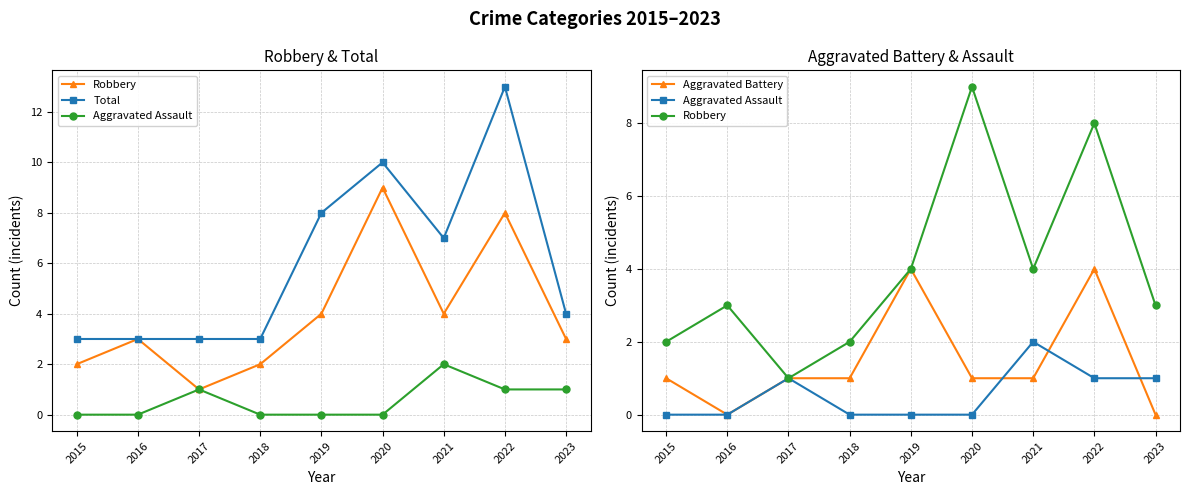

The Robbery series shows 1 at 2023. True or false?

False